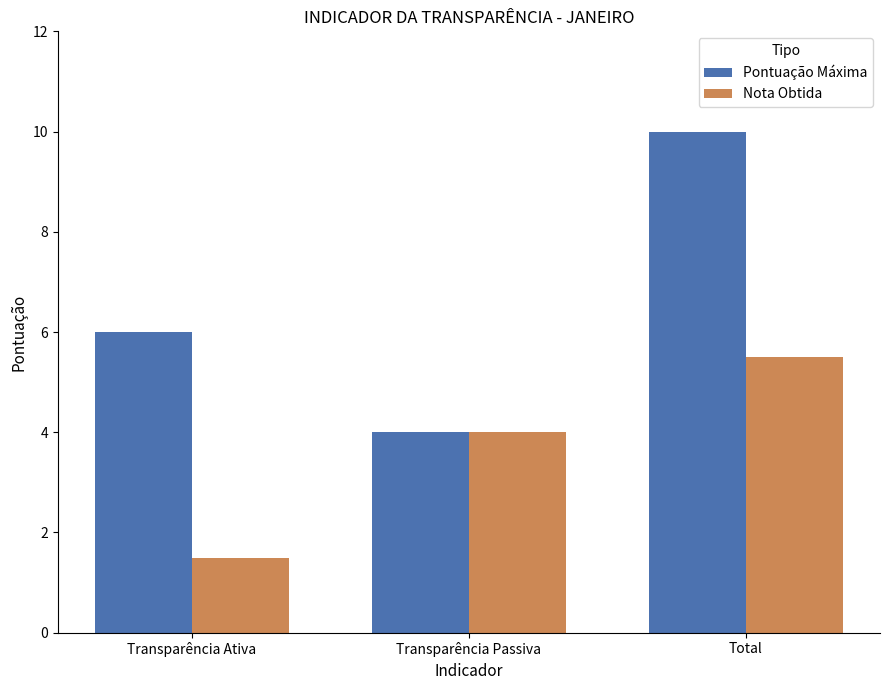

Are the bars horizontal?

No